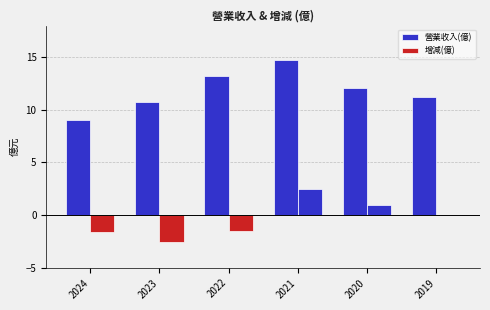

Is it true that 營業收入(億) equals 4.9 at 2023?

False